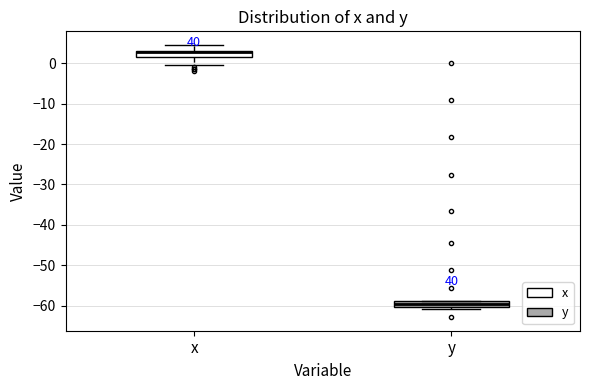

Where does the upper whisker of the box for x end on the y-axis? The values are not printed on the chart, so give them approximately, as read against the axis.

5